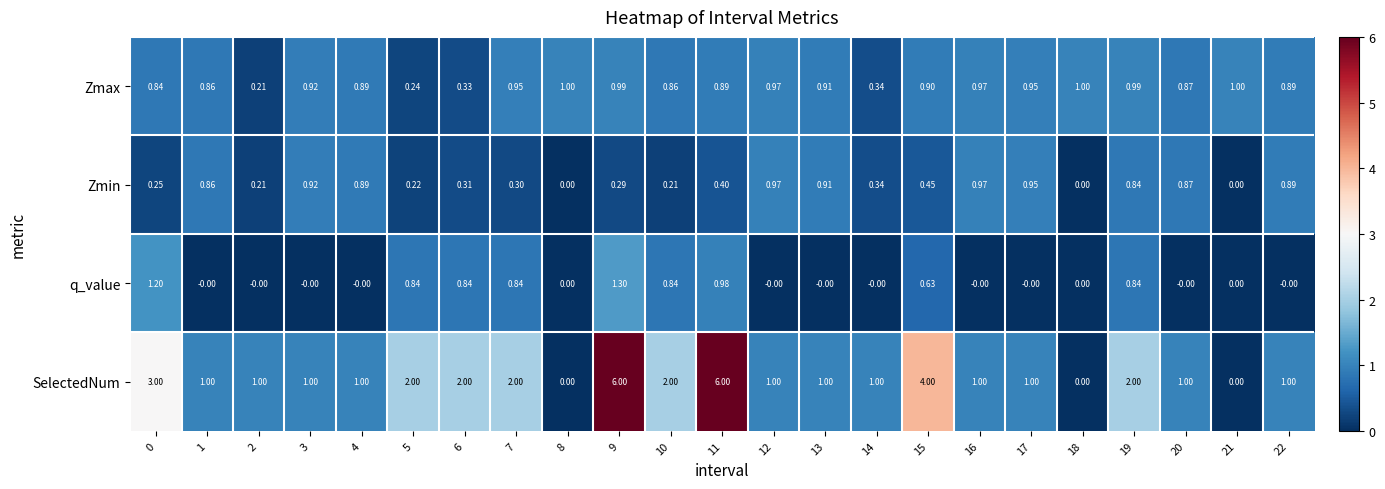

How many data points does each series have?

23